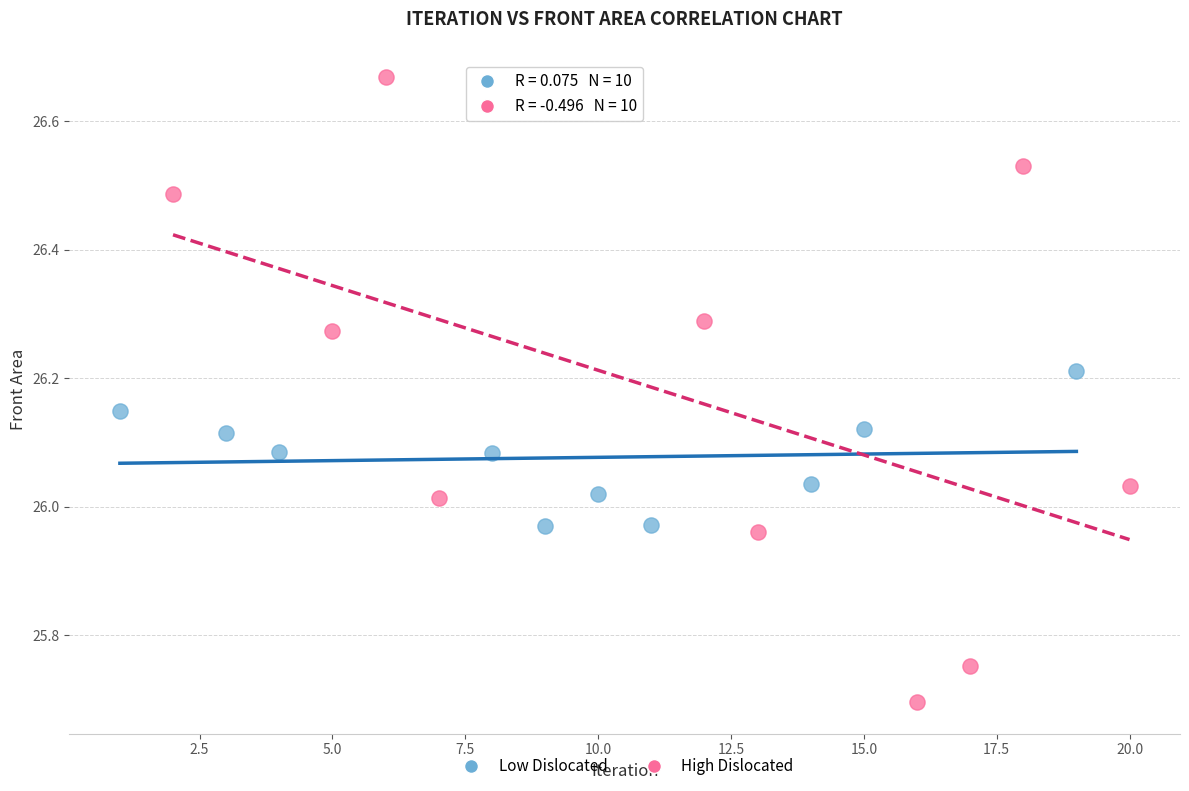

Which series has the largest Y range (max minus min)?

High Dislocated